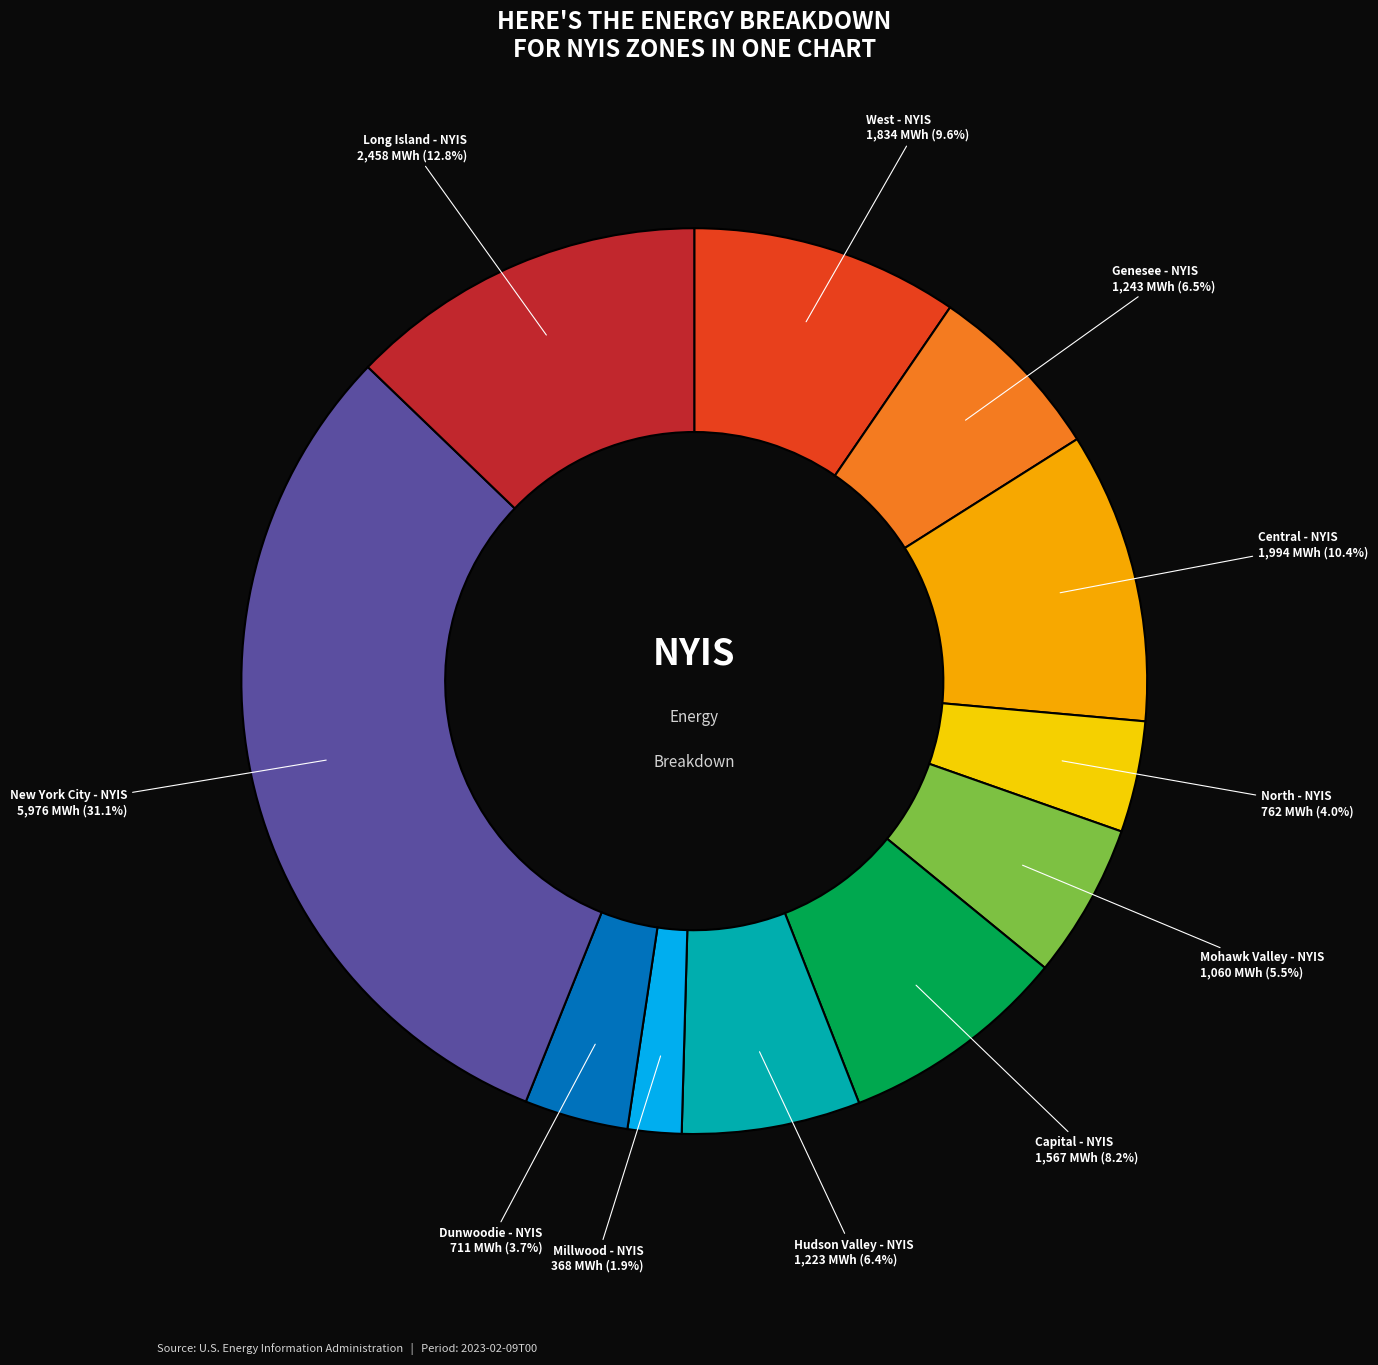

Is there a majority slice in this chart?

No